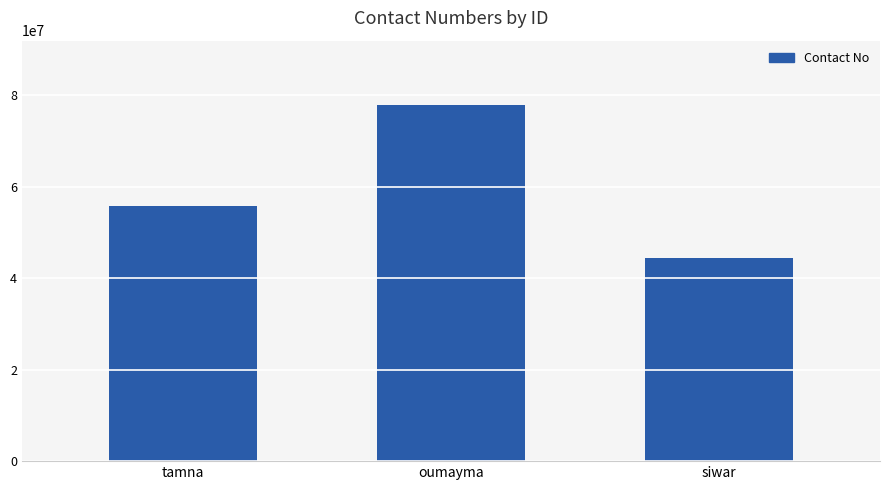

The value at siwar is 44336655. True or false?

True